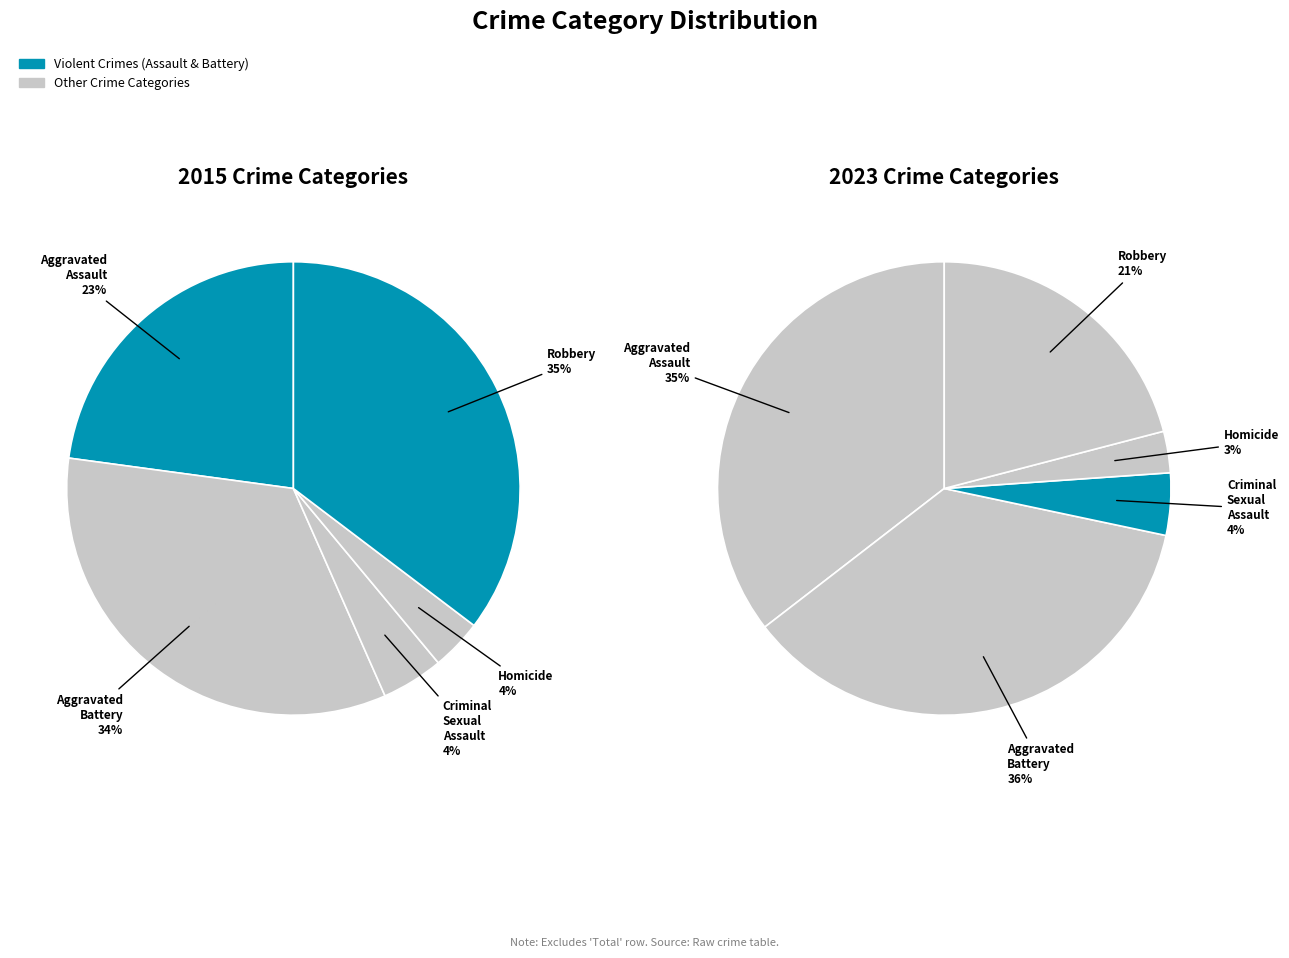

To the nearest percent, what is the difference between the largest and smallest slice percentages?

32%